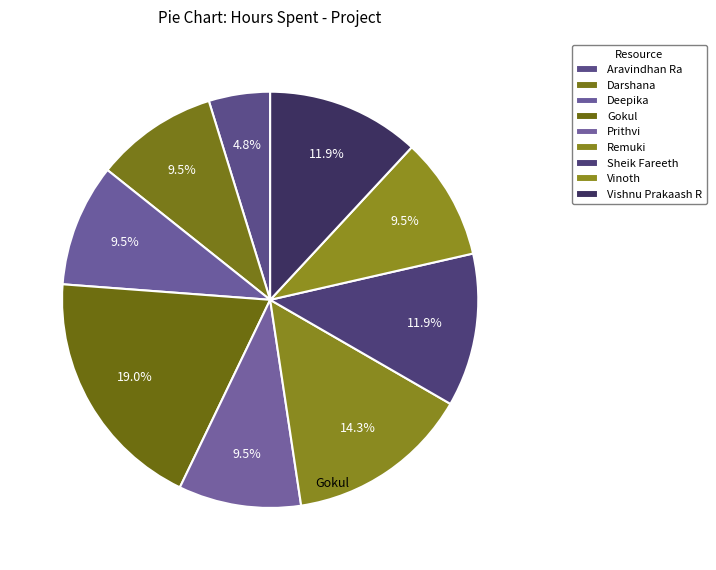

How many segments does this pie chart have?

9